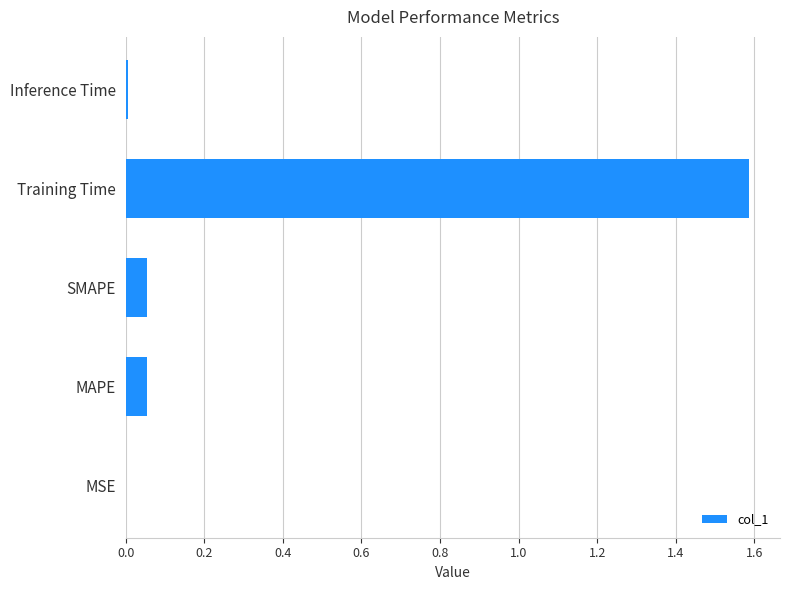

The value at MAPE is 0.0. True or false?

False